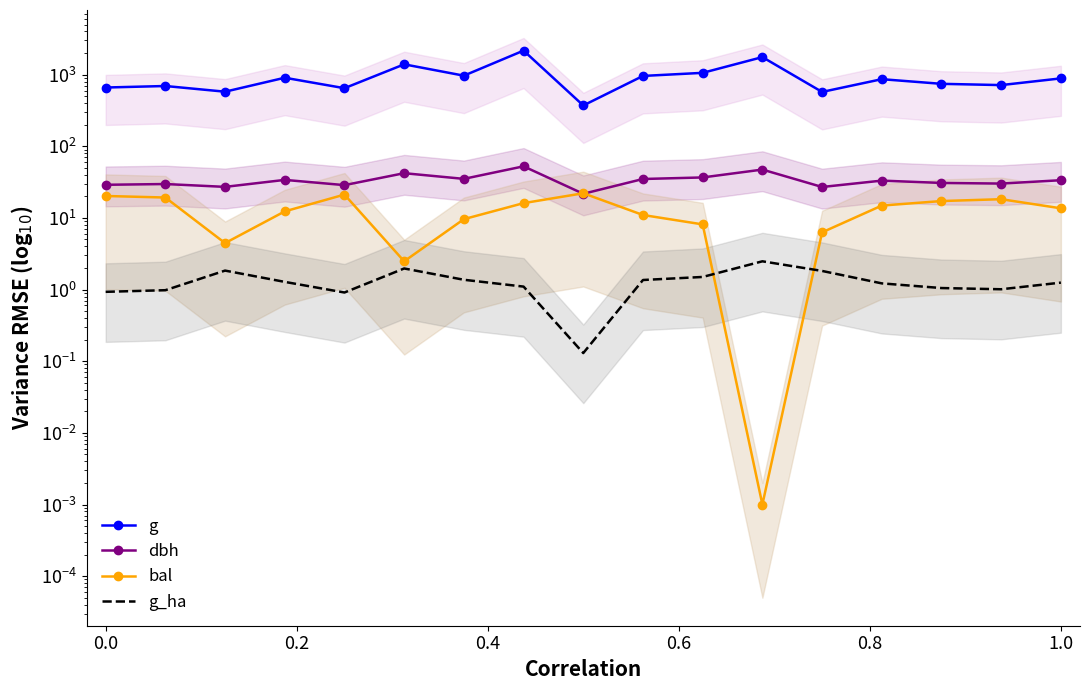

True or false: g_ha and g cross at least once.

False